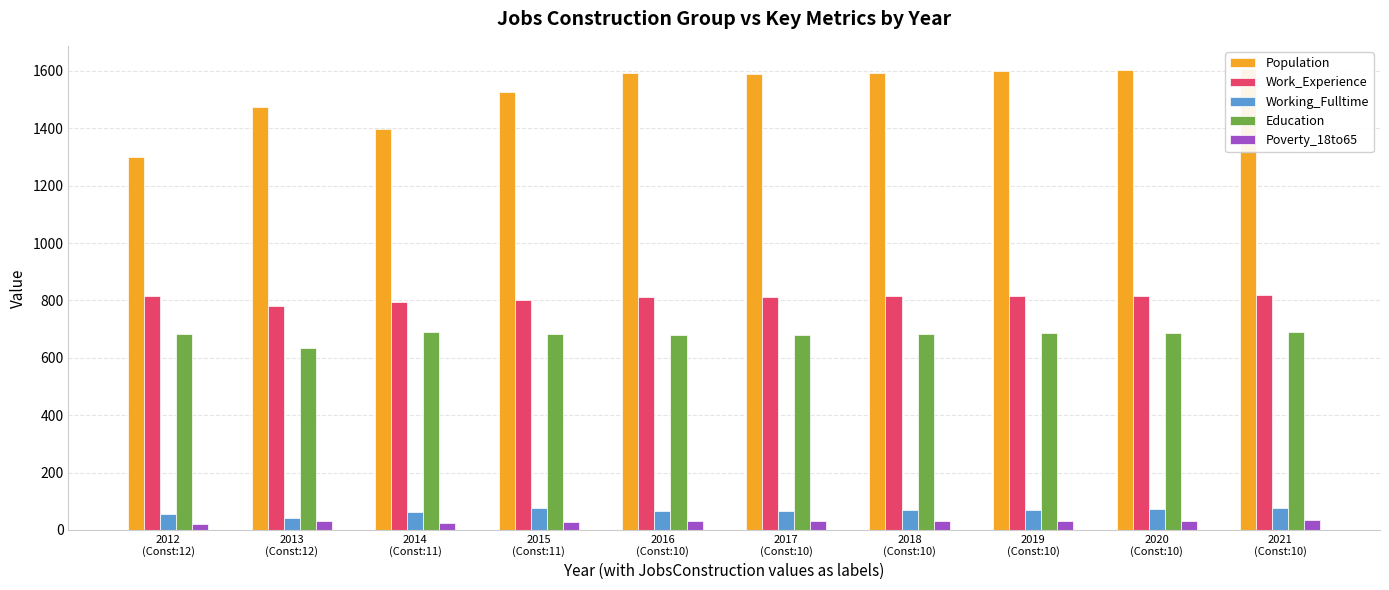

True or false: Education has a value of 1041 at 2018
(Const:10).

False